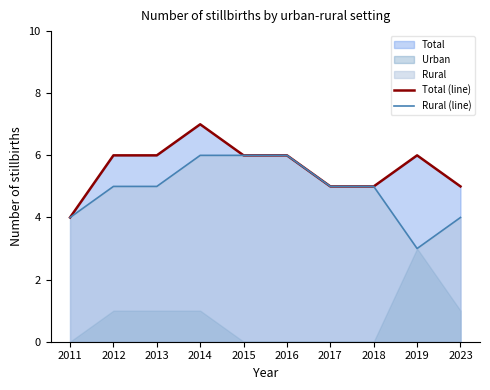

What is the smallest value displayed?

3